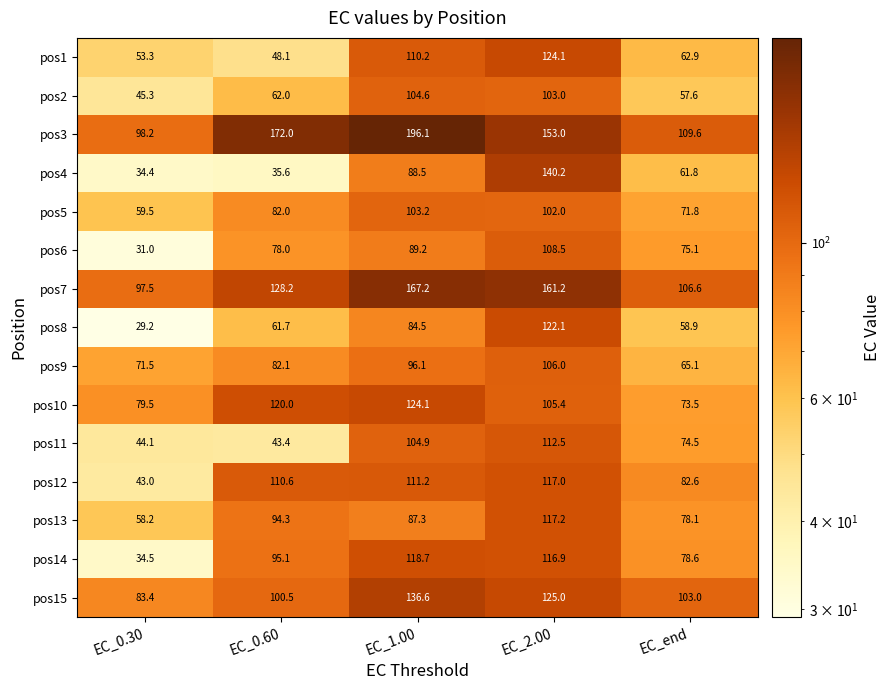

What is the sum of the pos11 values at EC_0.30 and EC_end?

118.6